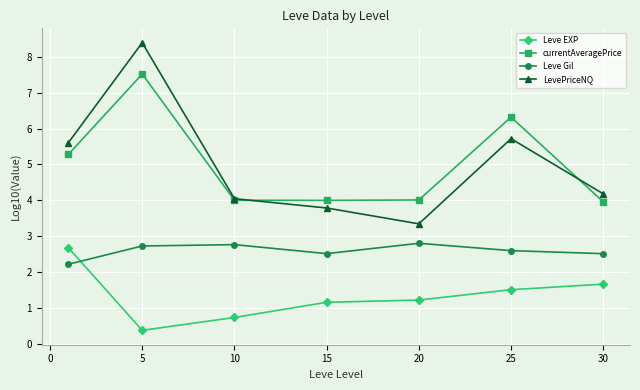

At how many categories does at least one series exceed 3?

7